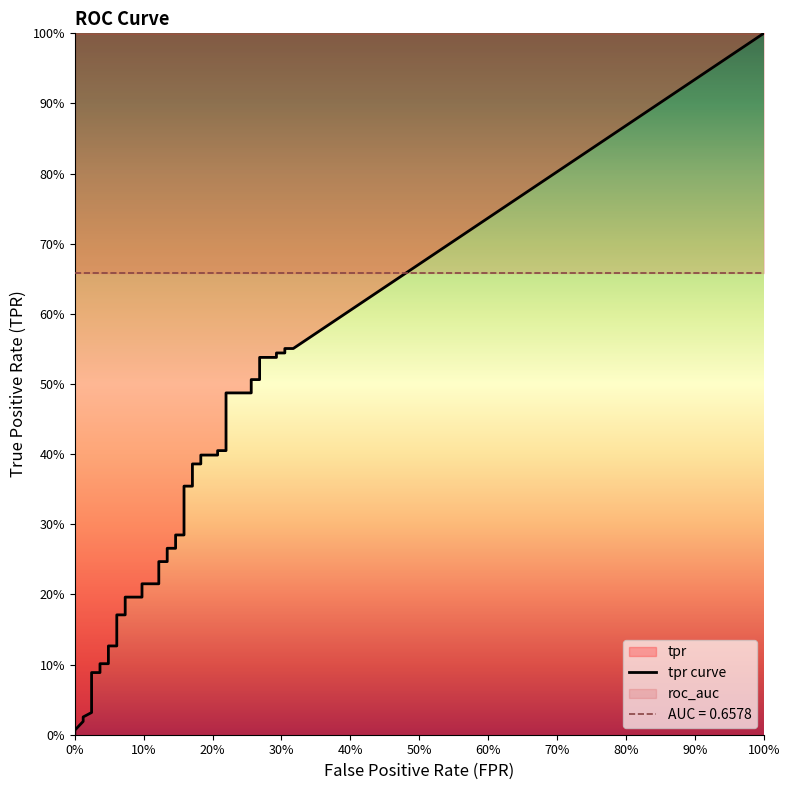

Is the value of tpr at 34 greater than the value of fpr at 22?

Yes